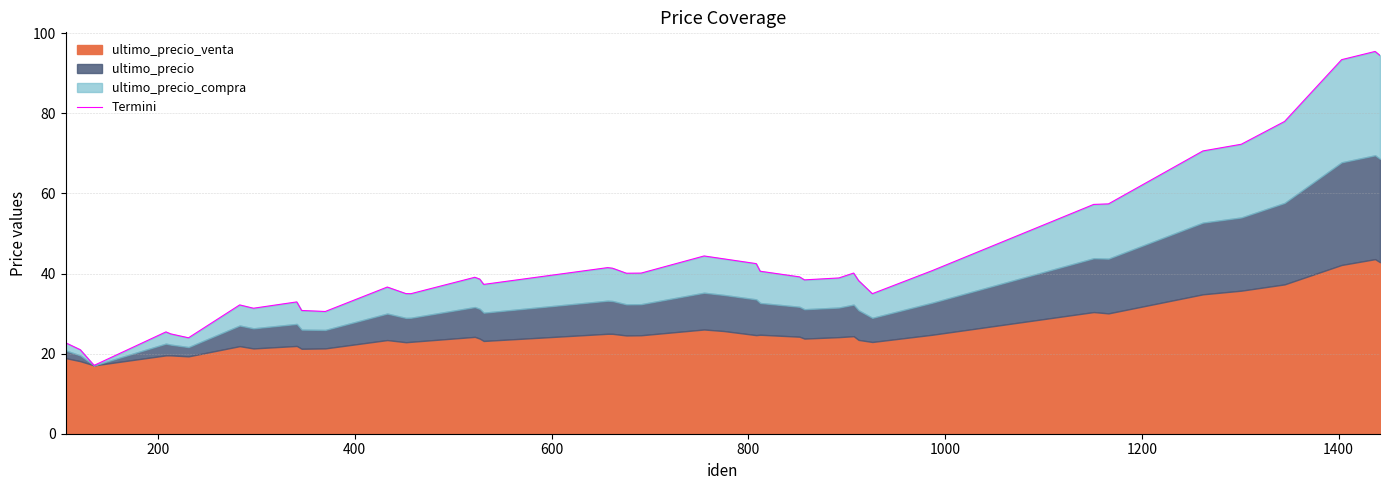

True or false: the data has more than 1 interior local peaks.

True